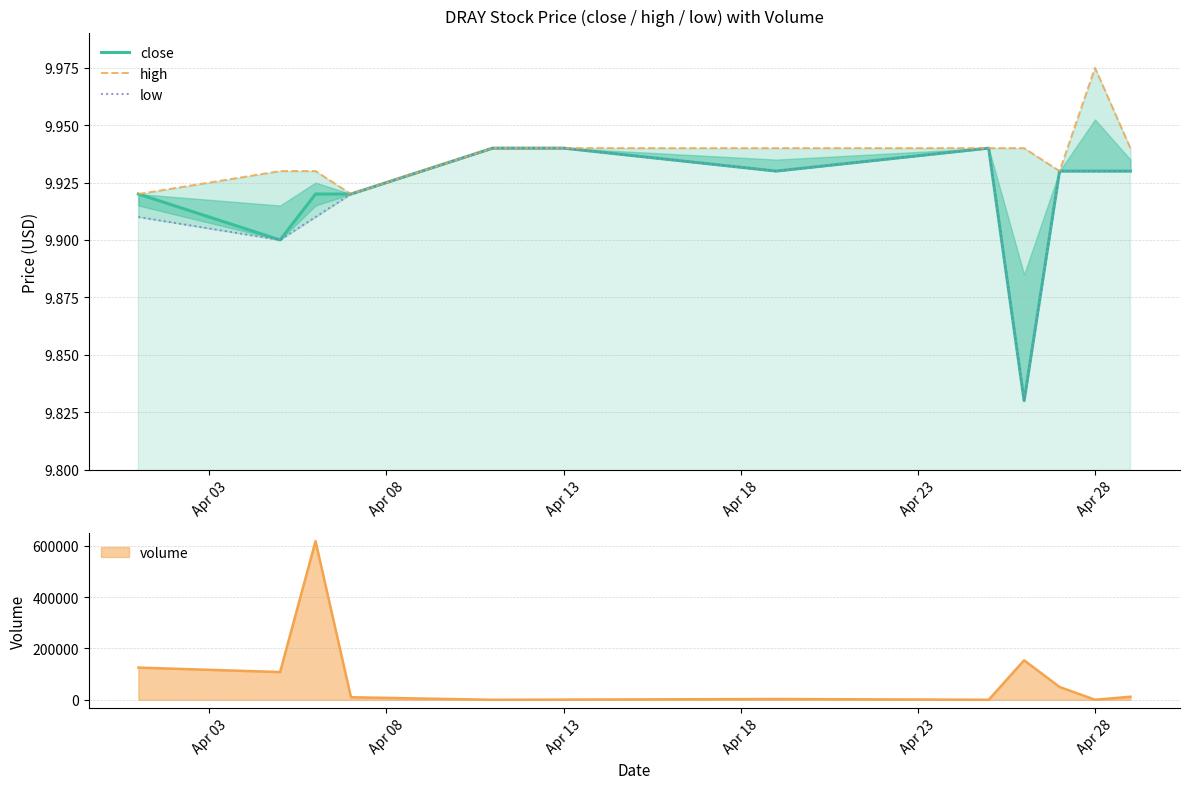

Between Apr 03 and 10, which is larger?

10